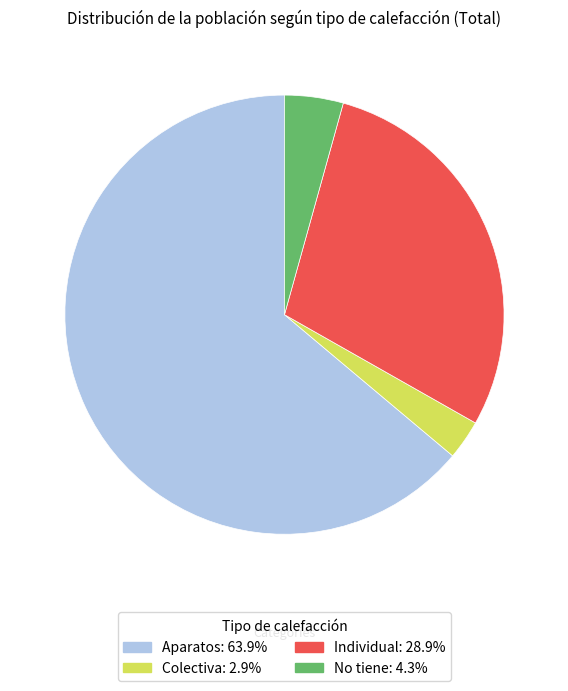

Is the sum of Colectiva and Aparatos greater than half?

Yes